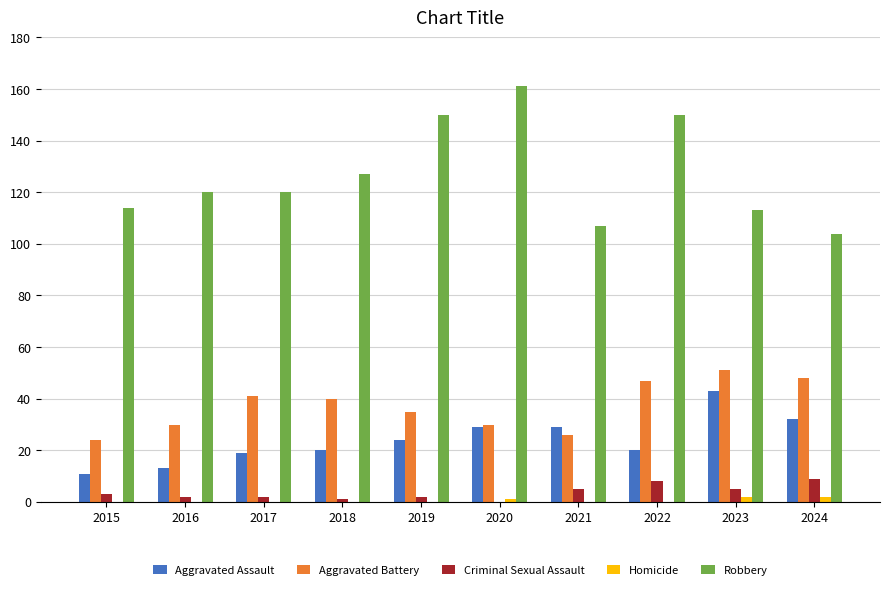

What are all the series names shown in the legend?

Aggravated Assault, Aggravated Battery, Criminal Sexual Assault, Homicide, Robbery